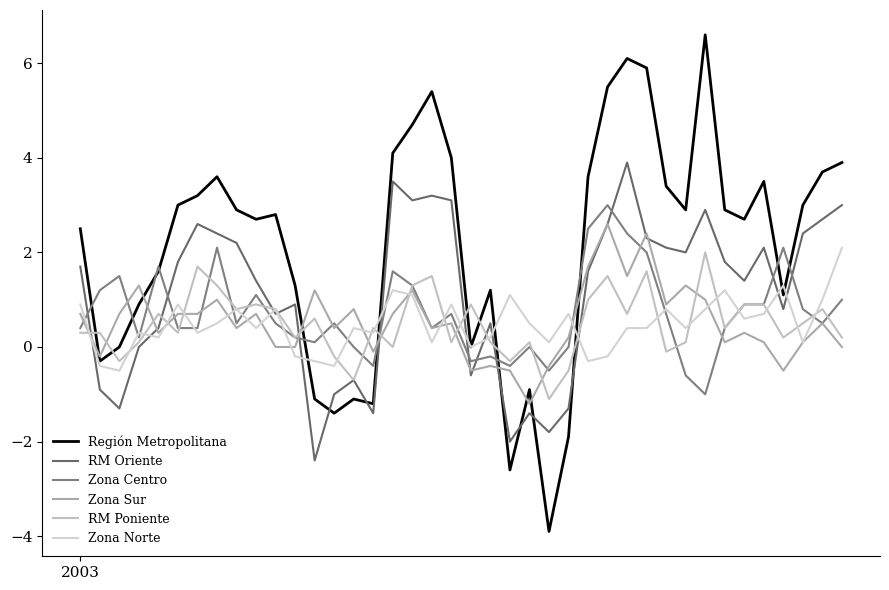

Does the chart have visible grid lines?

No